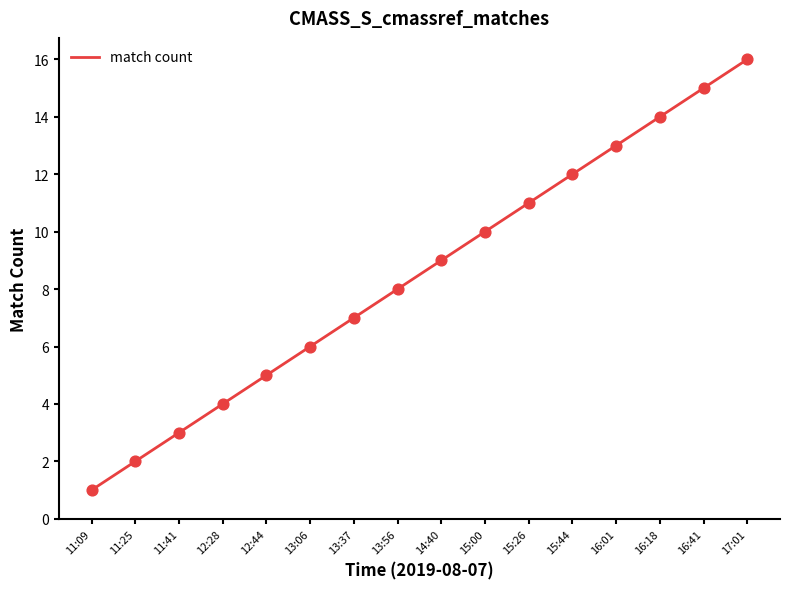

Between 17:01 and 13:37, which is larger?

17:01